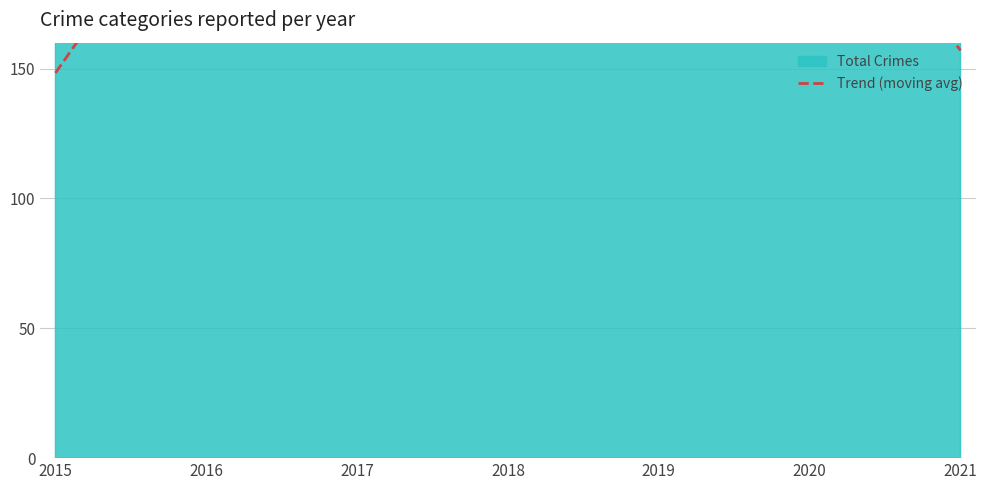

Which label corresponds to the largest value in the chart?

2017